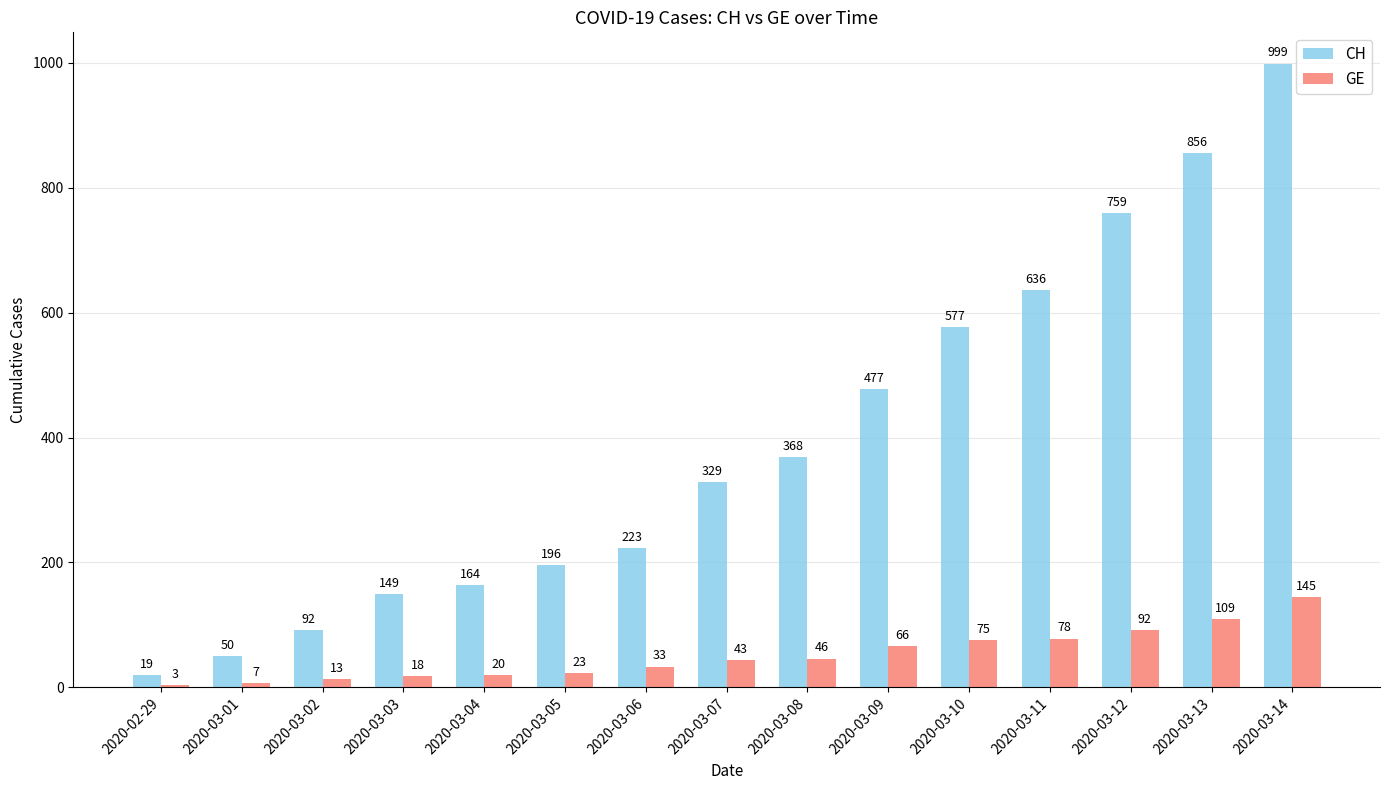

Reading left to right, extract all data points from this chart.

CH: 2020-02-29=19	2020-03-01=50	2020-03-02=92	2020-03-03=149	2020-03-04=164	2020-03-05=196	2020-03-06=223	2020-03-07=329	2020-03-08=368	2020-03-09=477	2020-03-10=577	2020-03-11=636	2020-03-12=759	2020-03-13=856	2020-03-14=999
GE: 2020-02-29=3	2020-03-01=7	2020-03-02=13	2020-03-03=18	2020-03-04=20	2020-03-05=23	2020-03-06=33	2020-03-07=43	2020-03-08=46	2020-03-09=66	2020-03-10=75	2020-03-11=78	2020-03-12=92	2020-03-13=109	2020-03-14=145